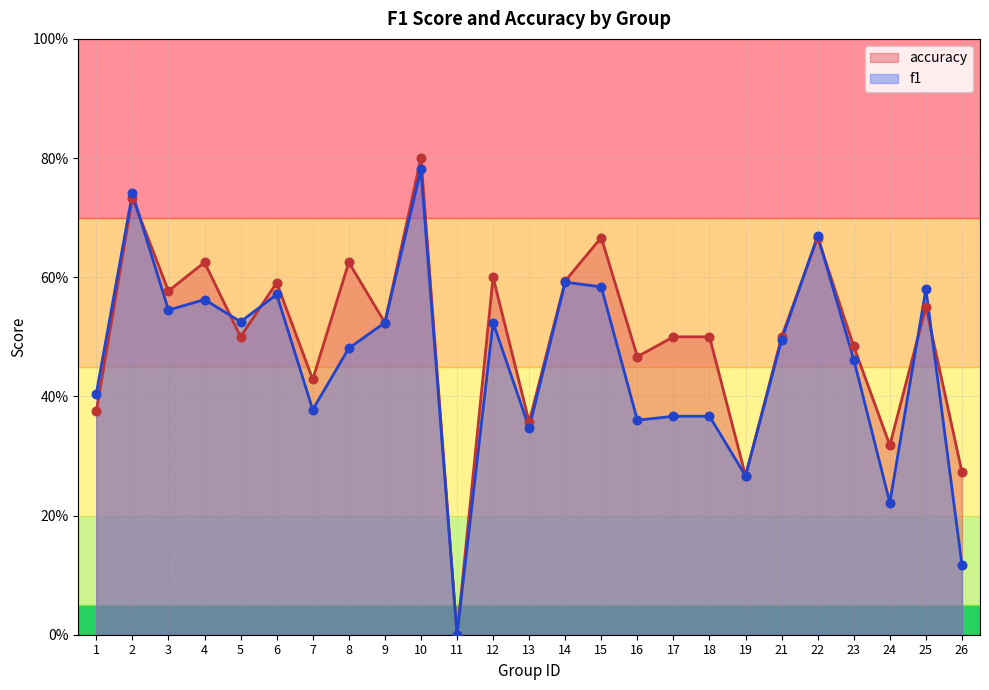

Which series contains the highest Y value?

accuracy